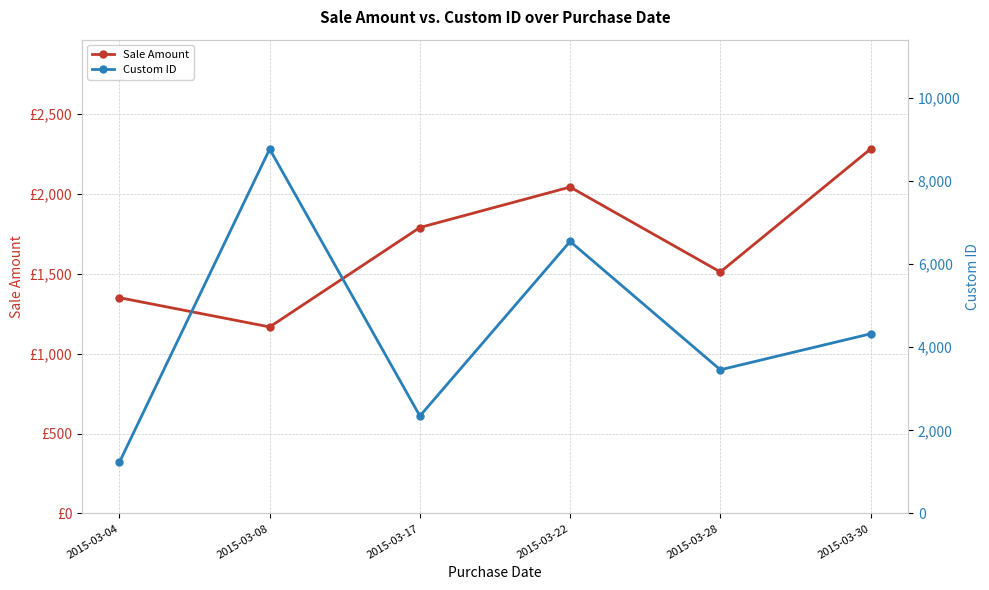

Which series has the largest range (max minus min)?

Custom ID